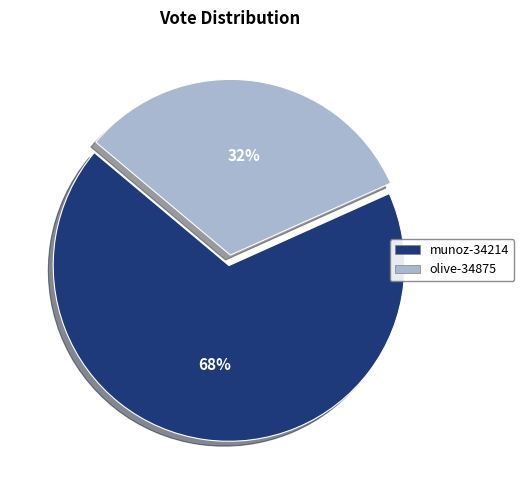

Is there any slice that represents more than half of the pie?

Yes